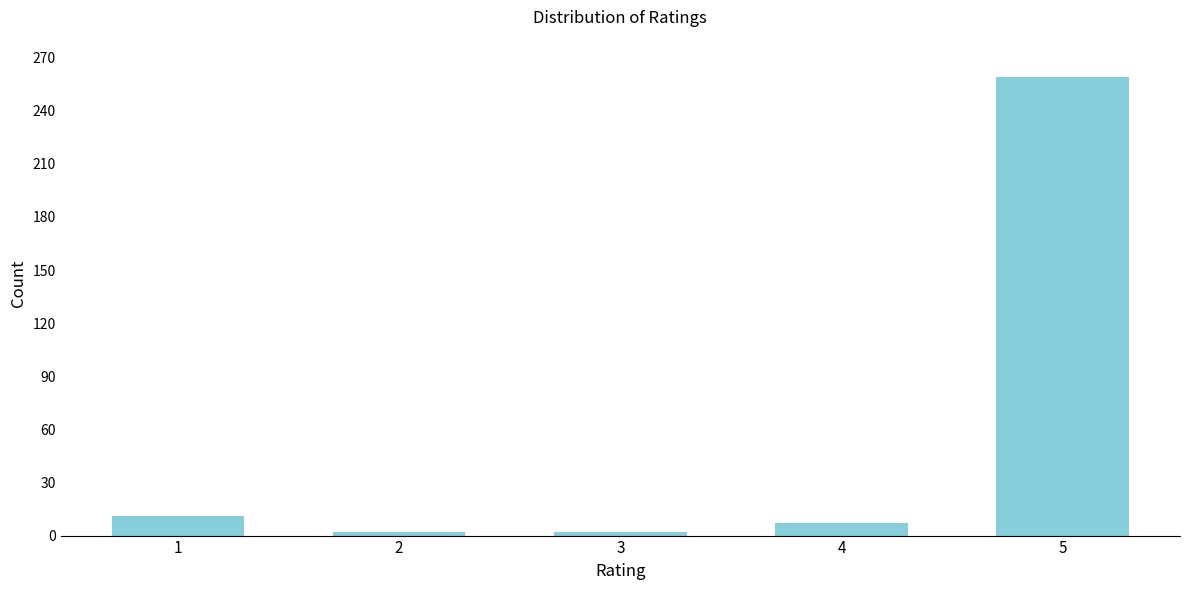

Reading right to left, transcribe all the data shown in this chart.

259	7	2	2	11